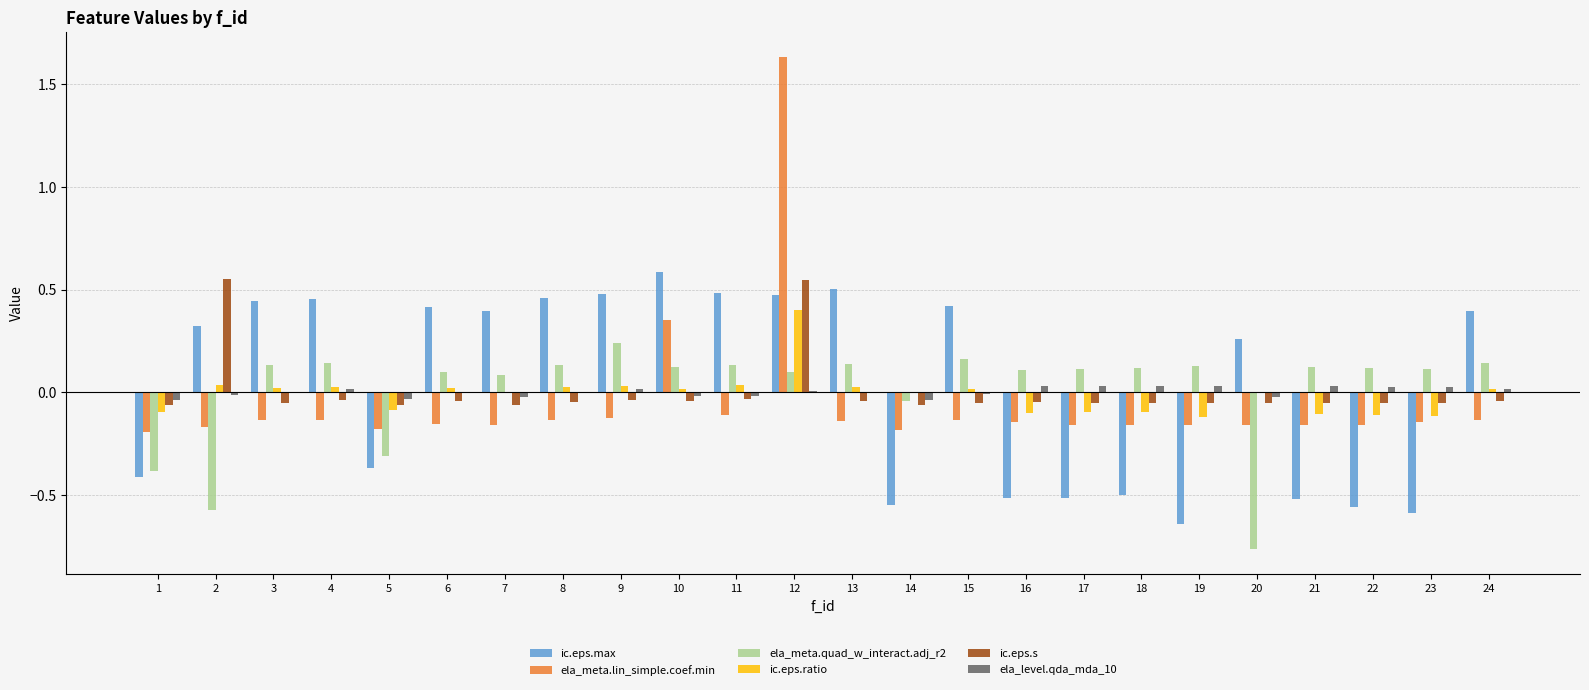

What are all the series names shown in the legend?

ic.eps.max, ela_meta.lin_simple.coef.min, ela_meta.quad_w_interact.adj_r2, ic.eps.ratio, ic.eps.s, ela_level.qda_mda_10